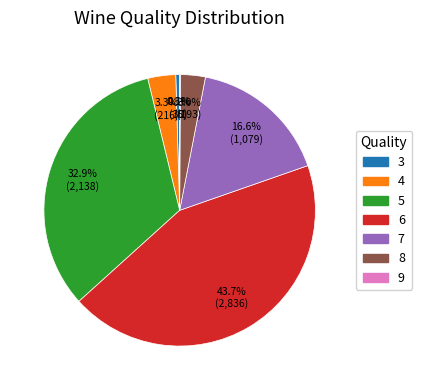

To the nearest percent, what is the average slice percentage?

14%